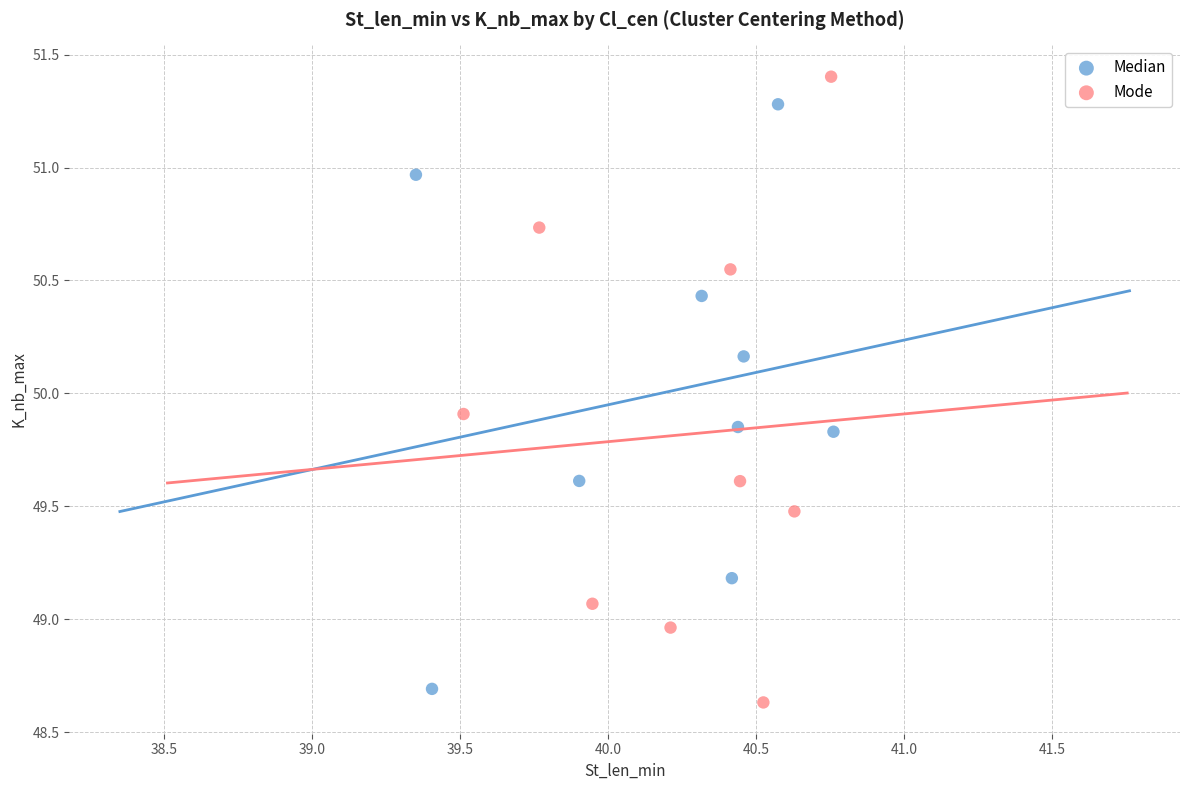

Which series reaches the maximum Y coordinate?

Mode